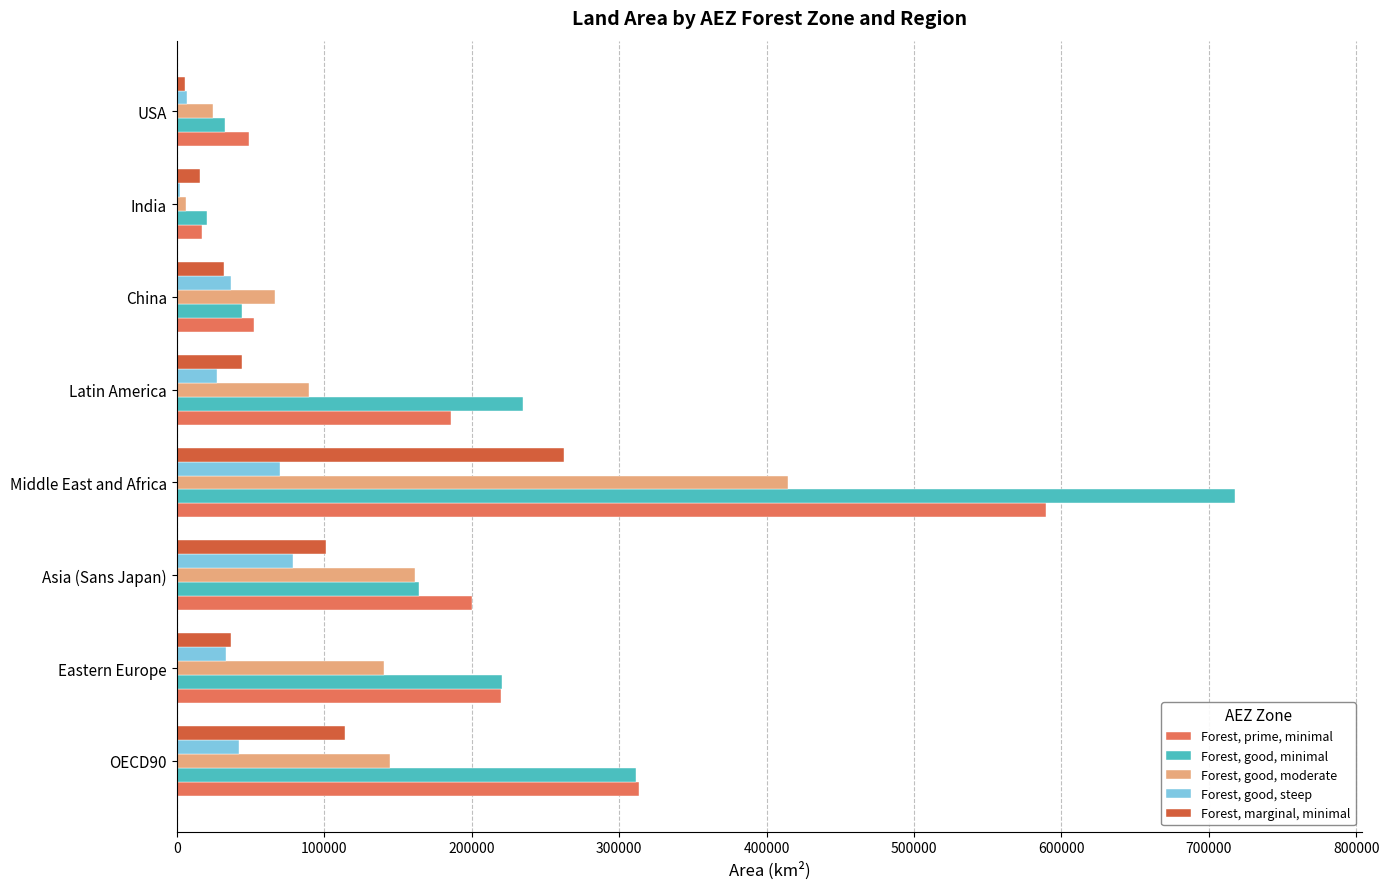

What is the maximum value for Forest, prime, minimal?

589685.4